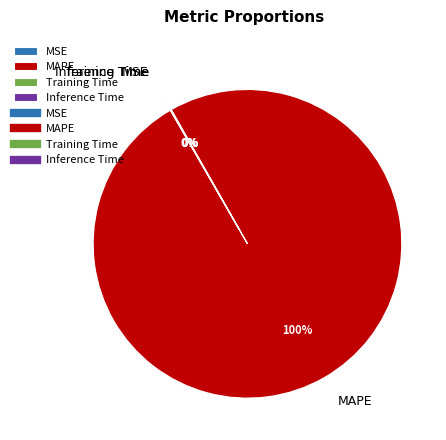

To the nearest percent, what percentage of the pie is MAPE?

100%